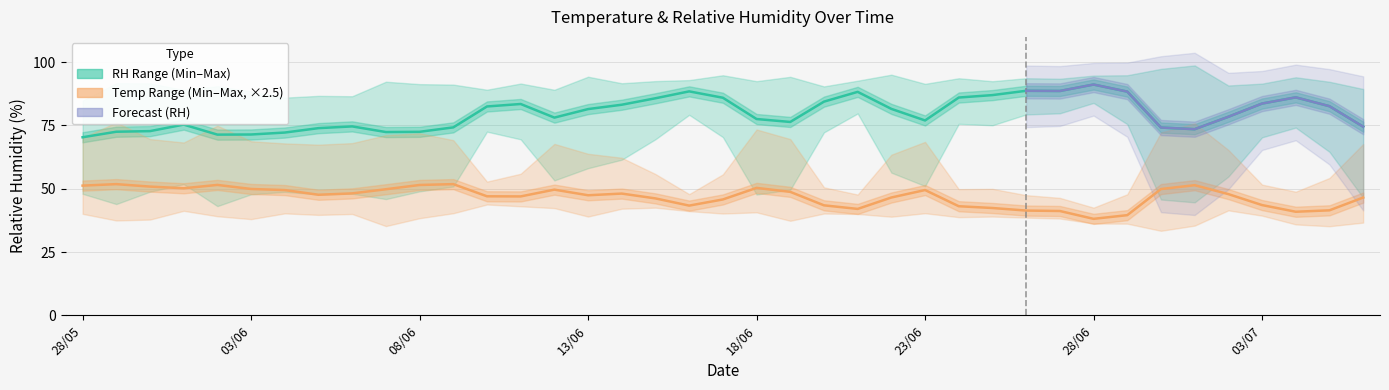

Does the chart display data point markers on the line(s)?

No